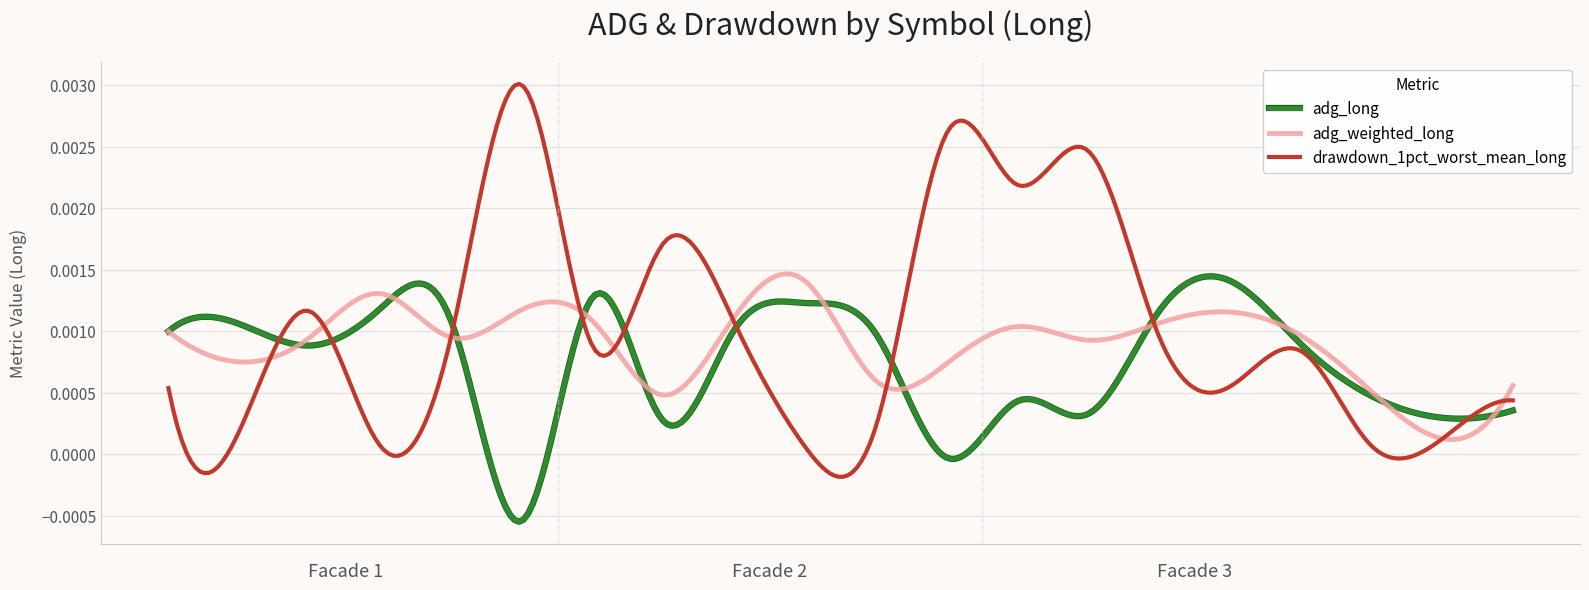

Which series has the largest range (max minus min)?

drawdown_1pct_worst_mean_long